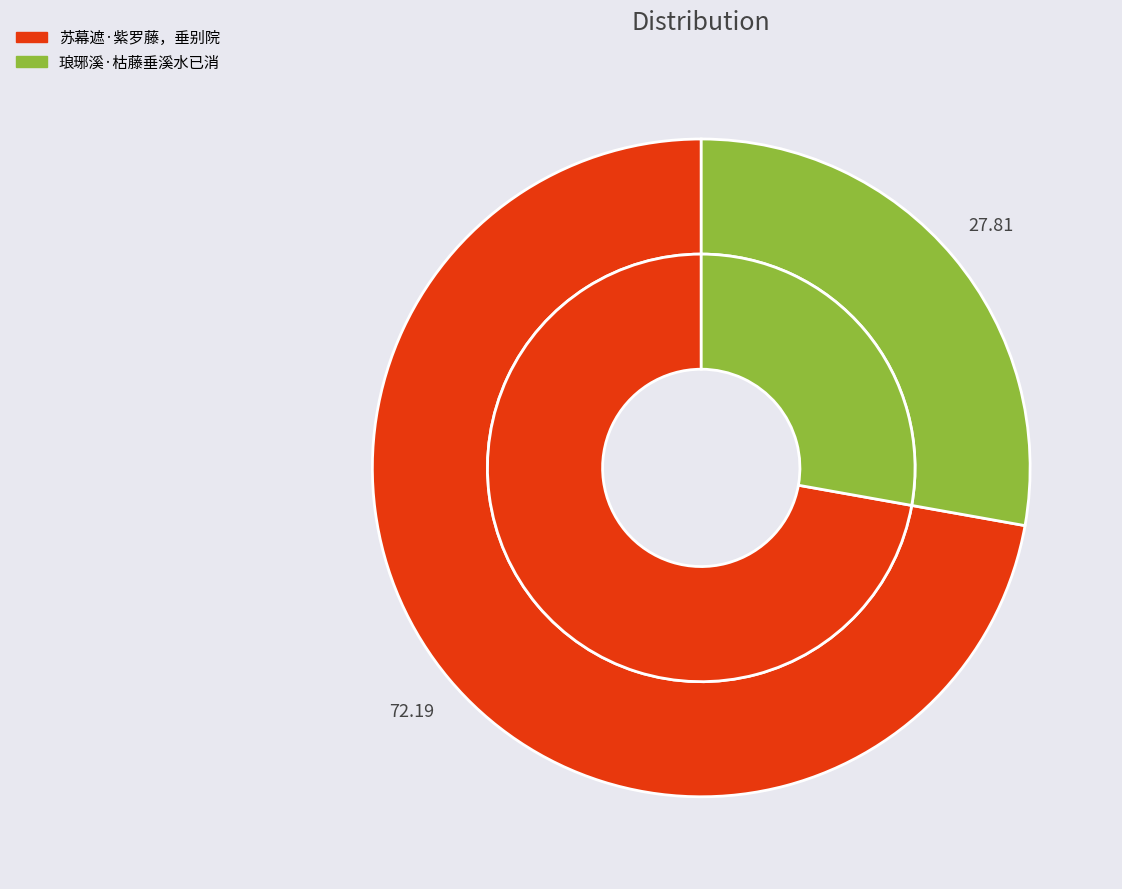

How many slices are in this pie chart?

2